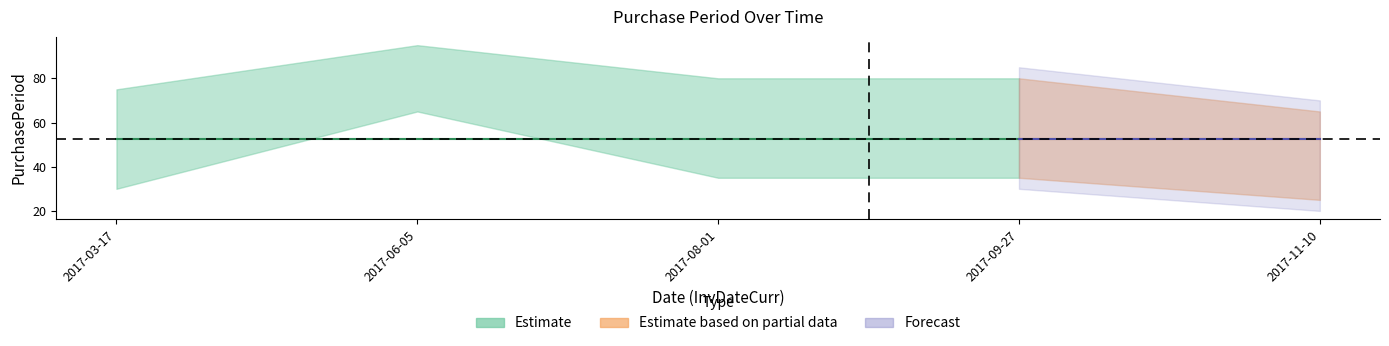

The chart shows a value of 31 at 2017-11-10. True or false?

False